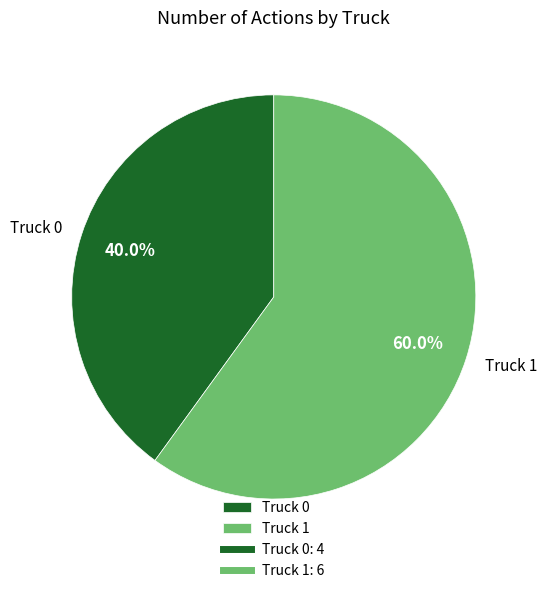

To the nearest percent, what is the difference between the largest and smallest slice percentages?

20%